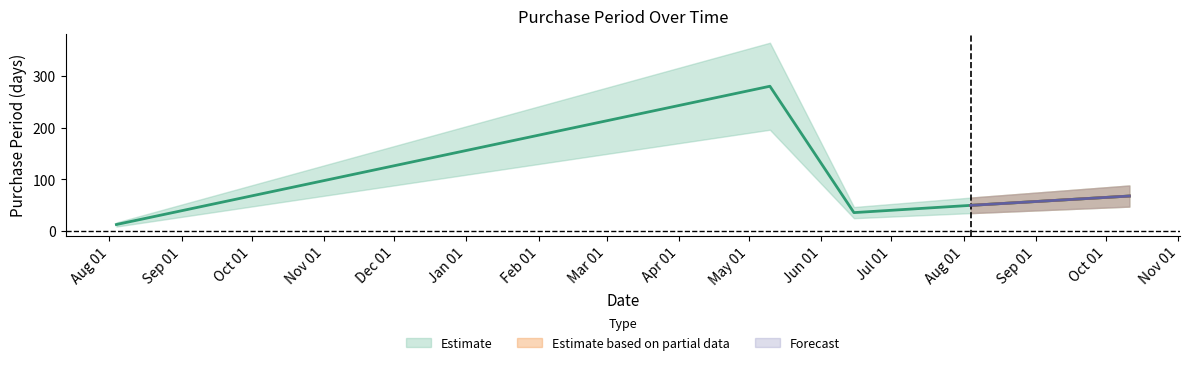

What is the label of the 5th point from the left?

2016-10-11